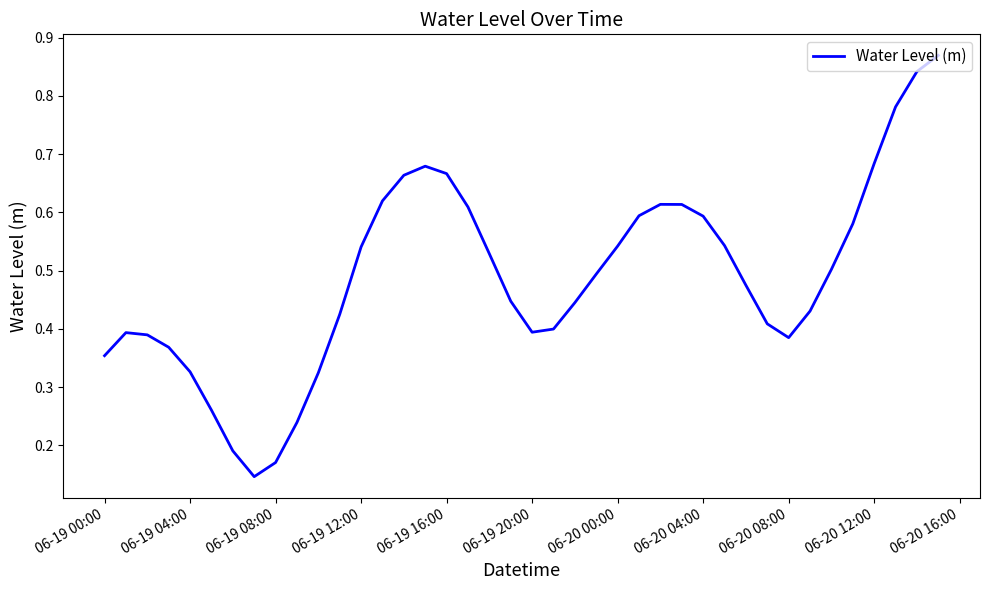

Reading right to left, extract all data points from this chart.

0.9	0.8	0.8	0.7	0.6	0.5	0.4	0.4	0.4	0.5	0.5	0.6	0.6	0.6	0.6	0.5	0.5	0.4	0.4	0.4	0.4	0.5	0.6	0.7	0.7	0.7	0.6	0.5	0.4	0.3	0.2	0.2	0.1	0.2	0.3	0.3	0.4	0.4	0.4	0.4